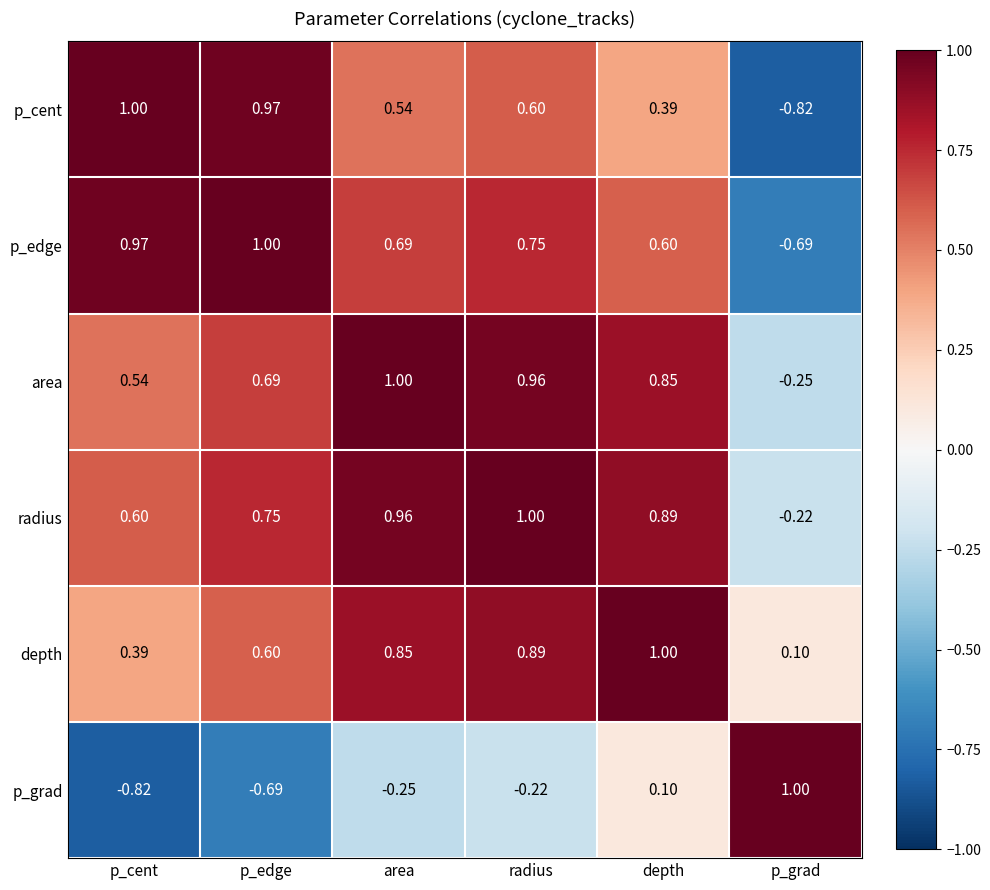

What is the greatest value displayed?

1.0